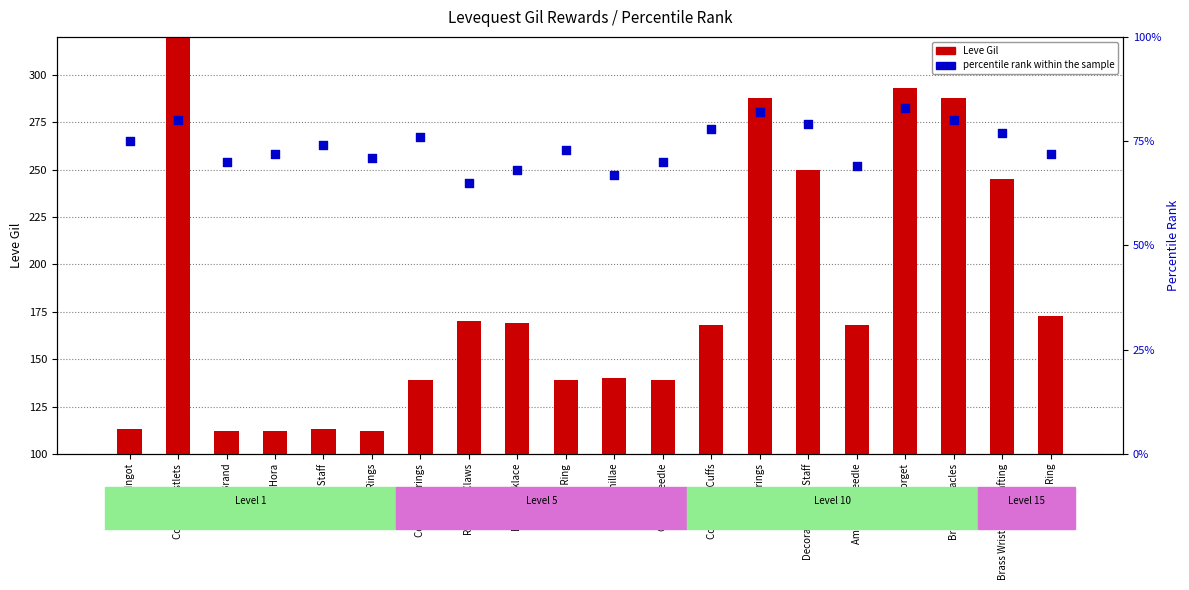

Which series contains the lowest Y value?

percentile rank within the sample